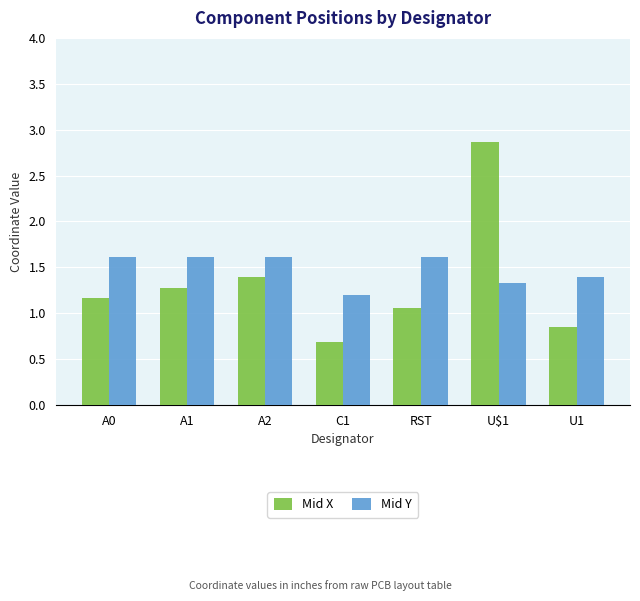

What is the average value of the Mid X series?

1.3